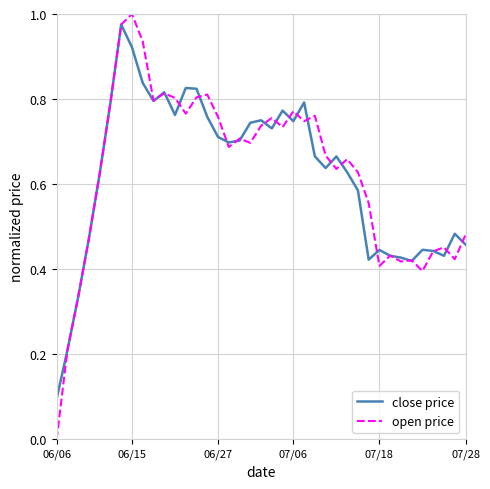

Which series has the largest range (max minus min)?

open price